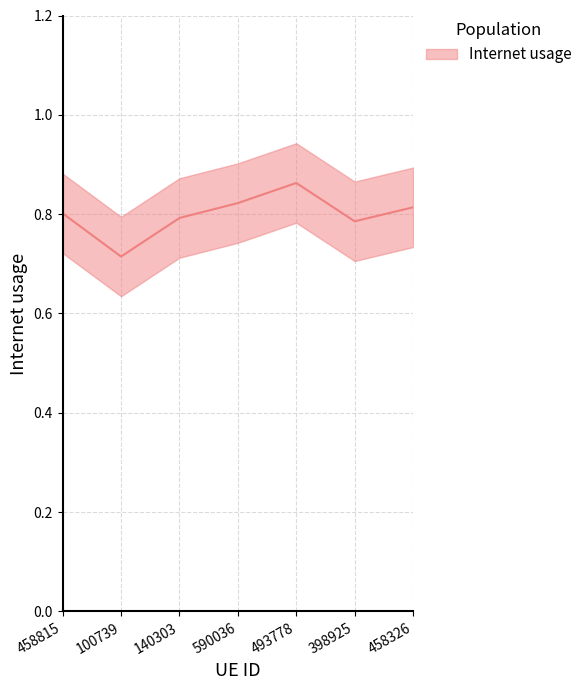

How many values are between 0 and 1?

7